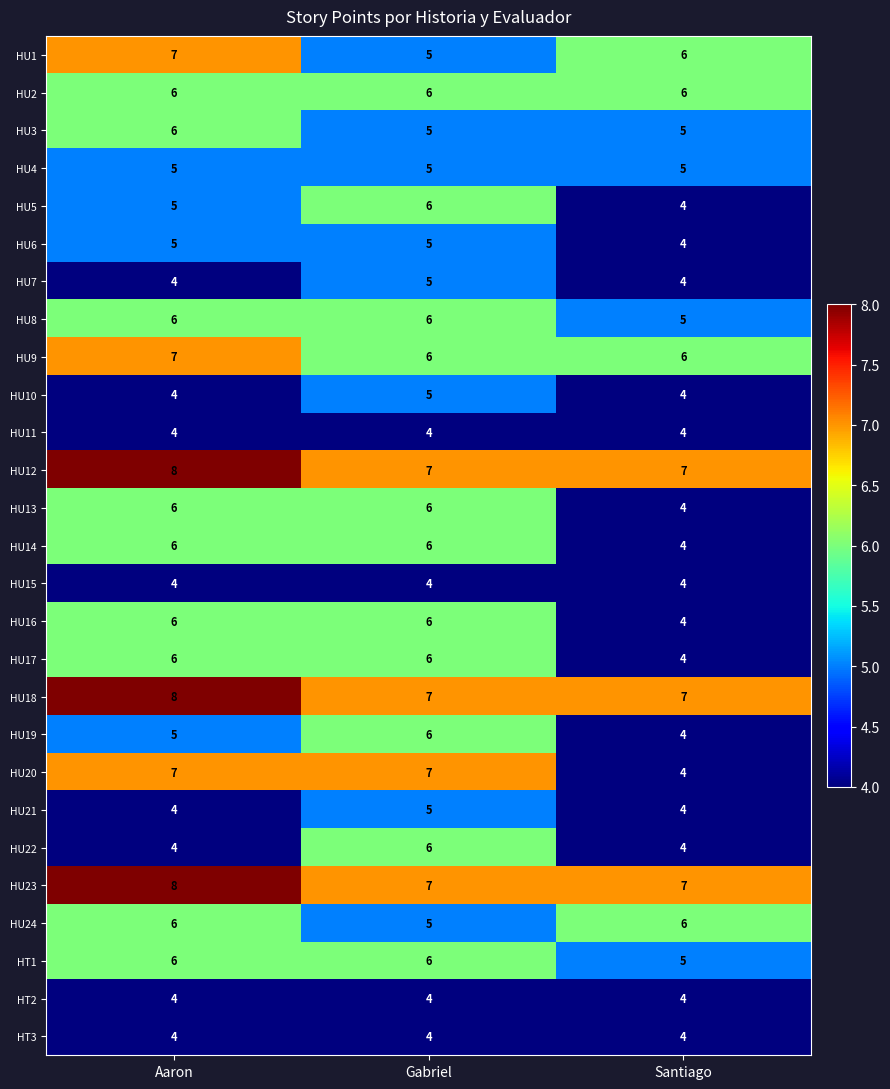

Which category has the highest value across all series?

Aaron